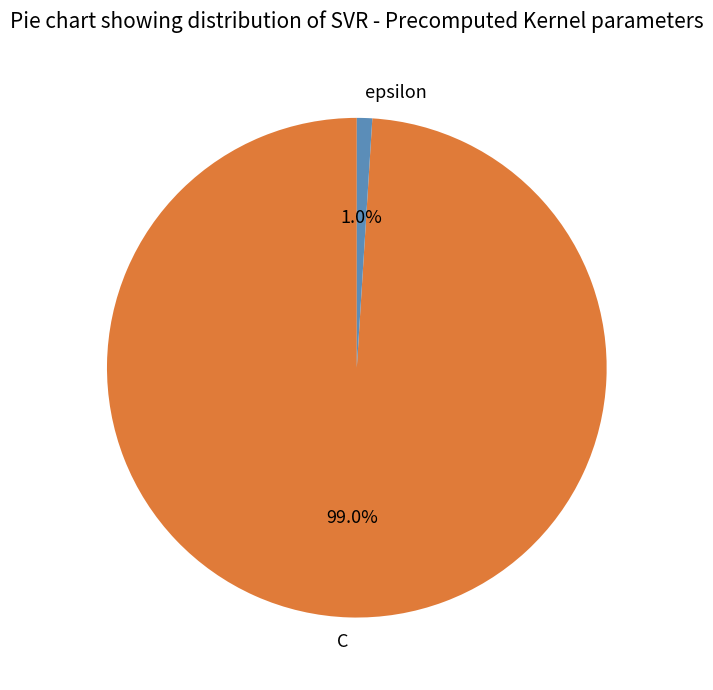

The C slice represents 89% of the pie. True or false?

False